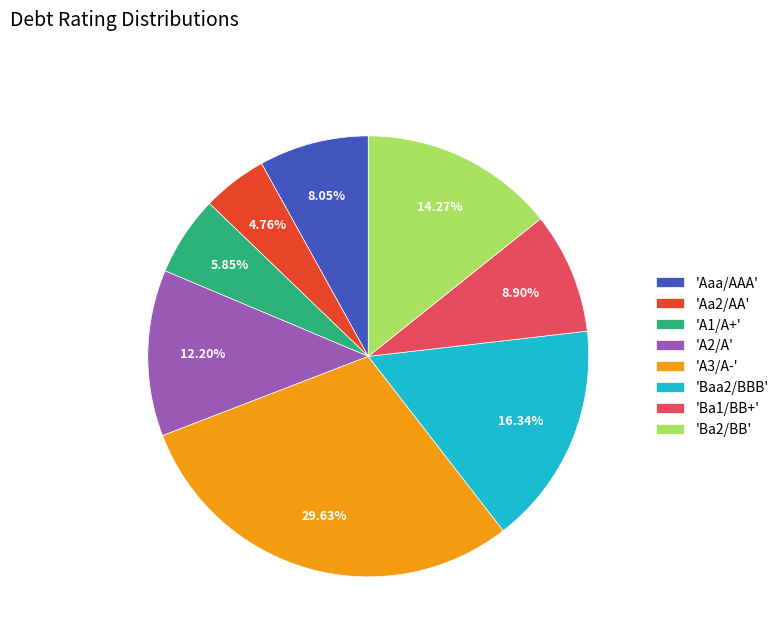

Is the sum of 'A2/A' and 'A3/A-' greater than half?

No